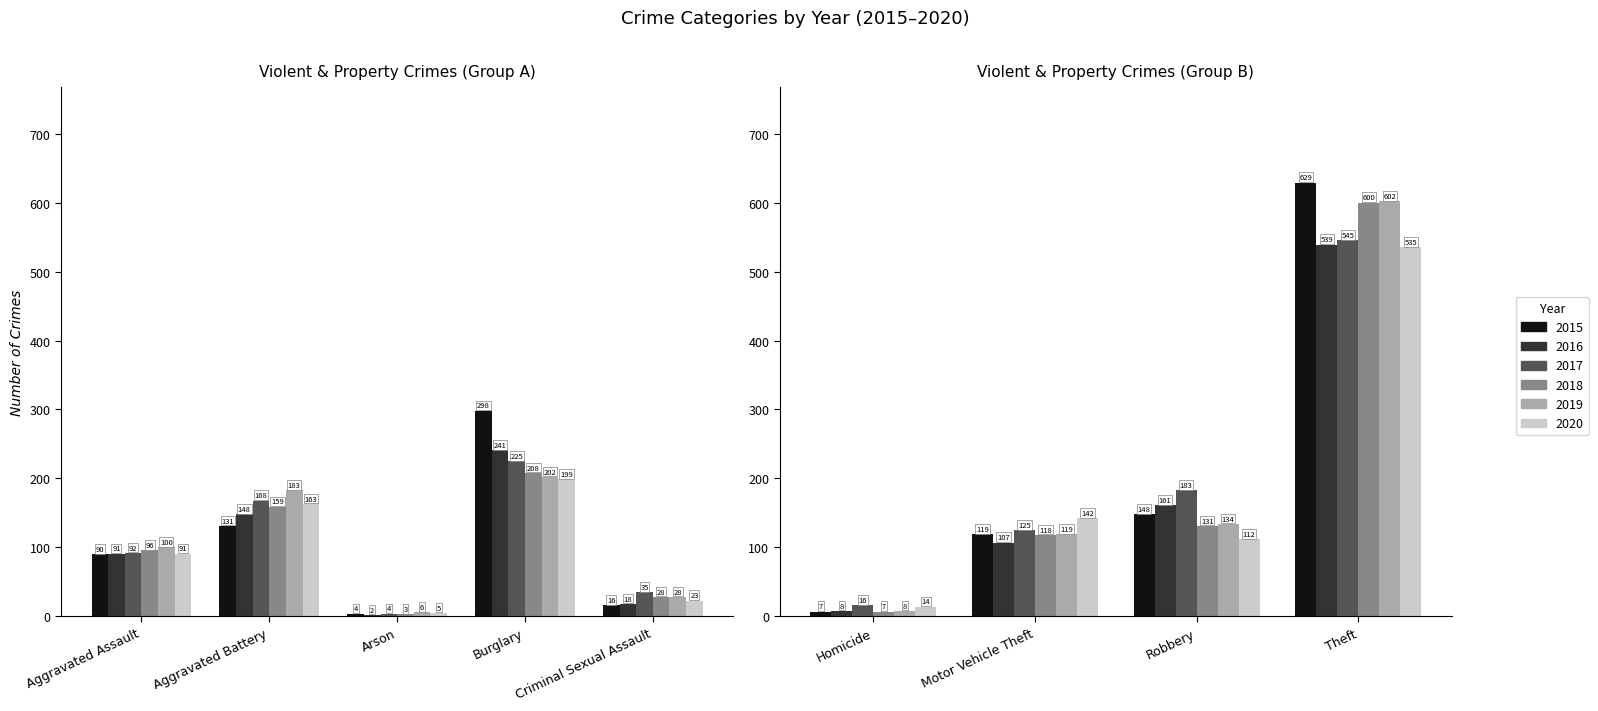

At how many categories does at least one series exceed 18?

7